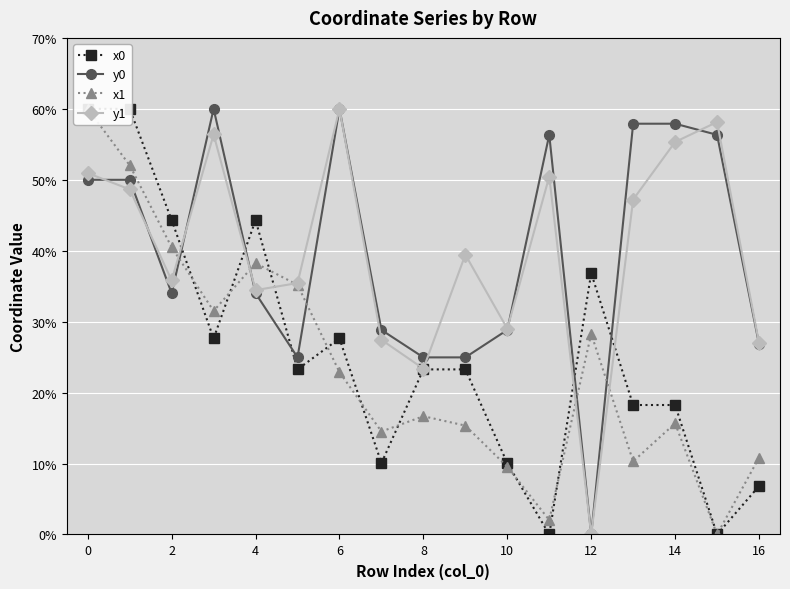

At 11, list the series in order from largest to smallest.

y0, y1, x1, x0